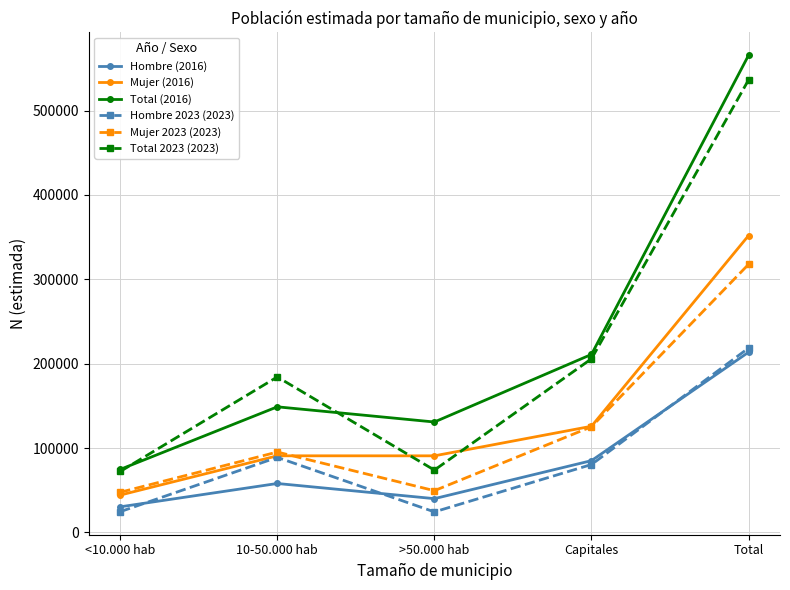

Does the chart display data point markers on the line(s)?

Yes